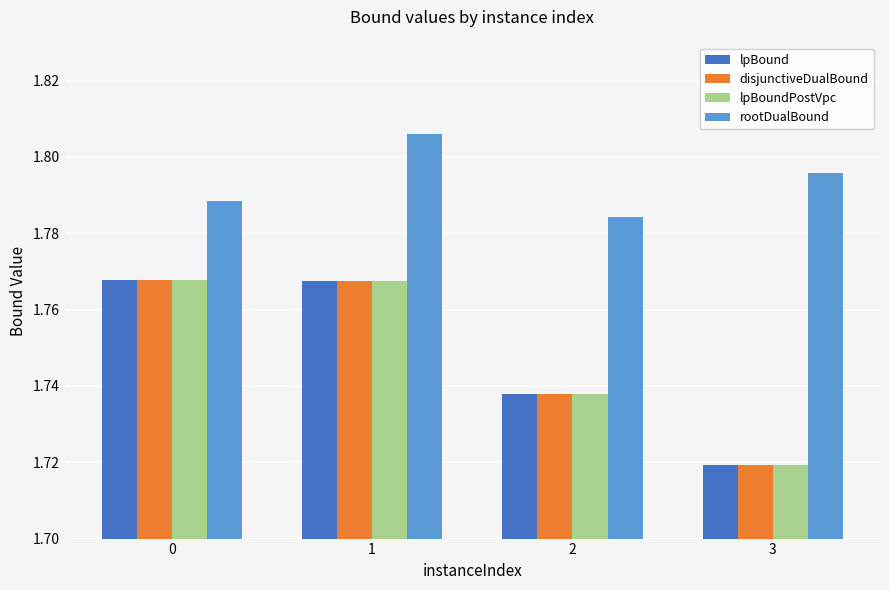

How many lpBound values are between 1 and 2?

4